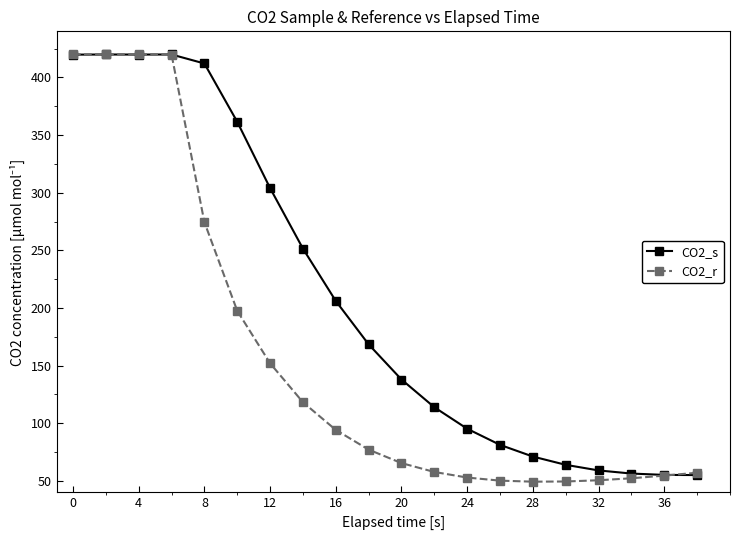

At how many categories does at least one series exceed 183?

9